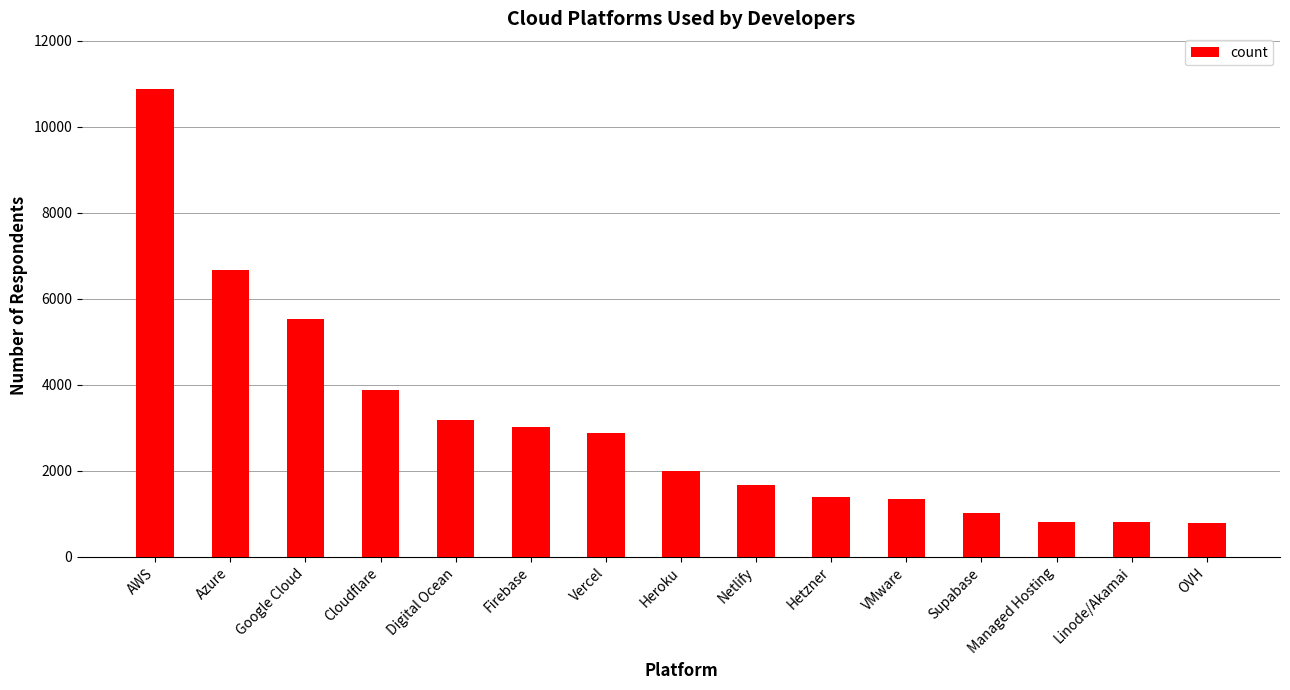

What position from the left is Supabase?

12